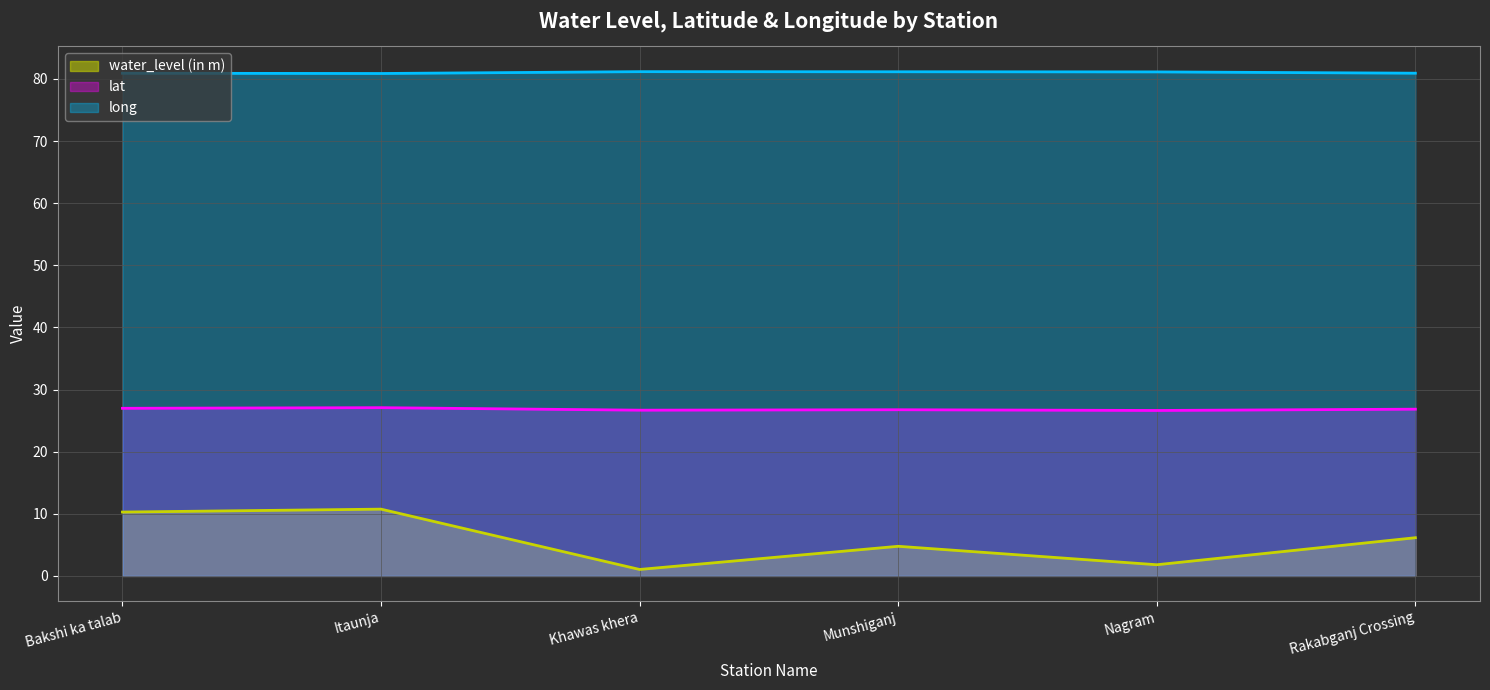

What is the difference between the highest and lowest values at Rakabganj Crossing?

74.8